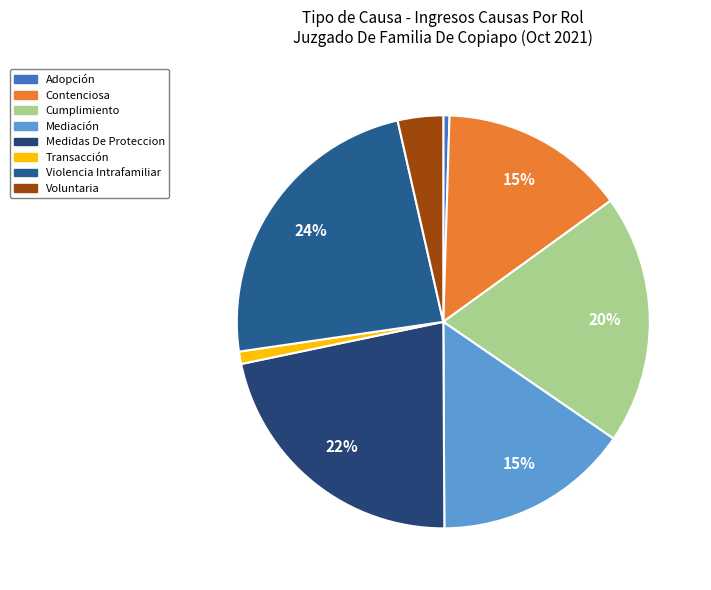

What percentage is the Contenciosa slice, to the nearest percent?

15%